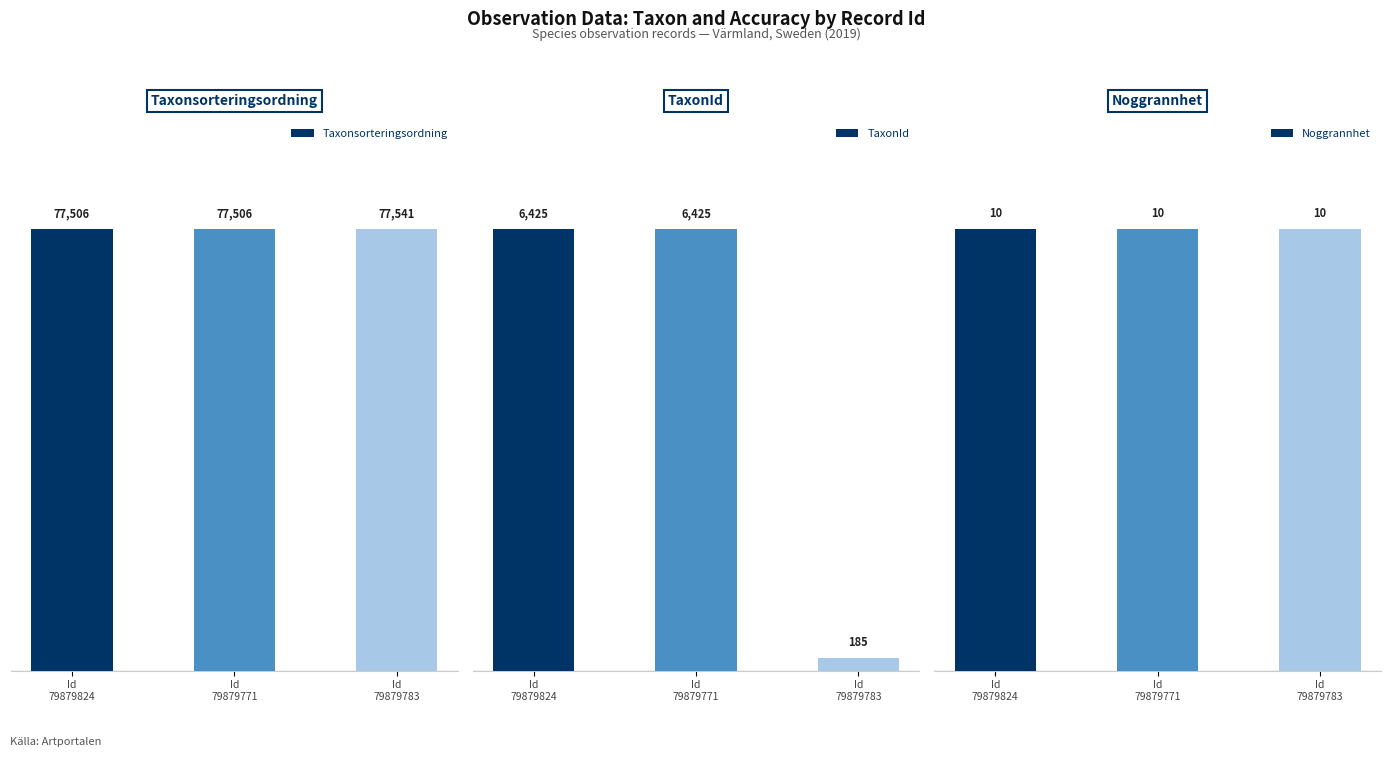

Which label corresponds to the largest value in the chart?

Id
79879783